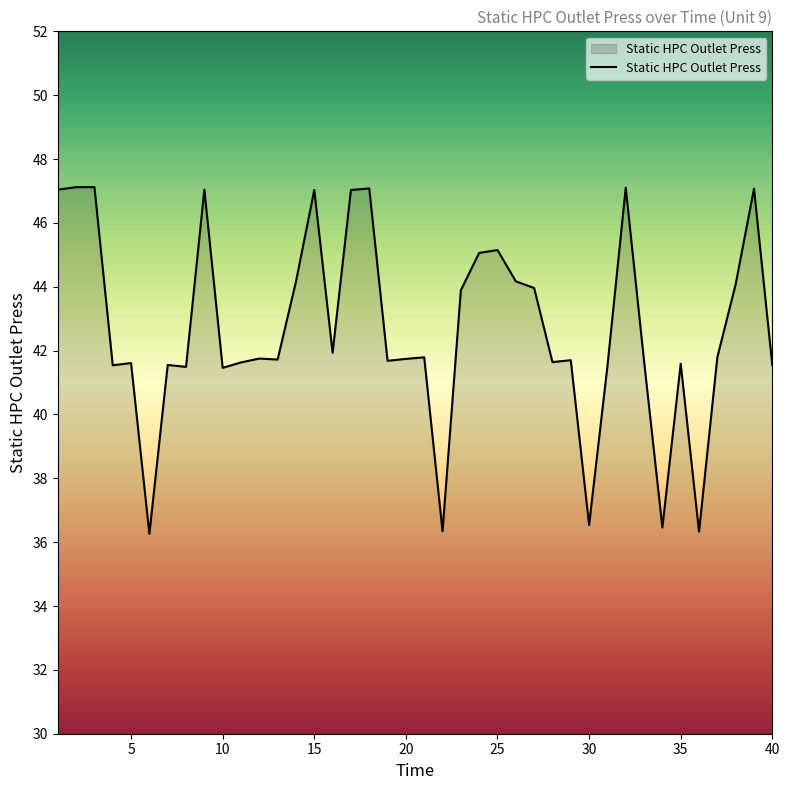

What is the maximum value shown in the chart?

47.1